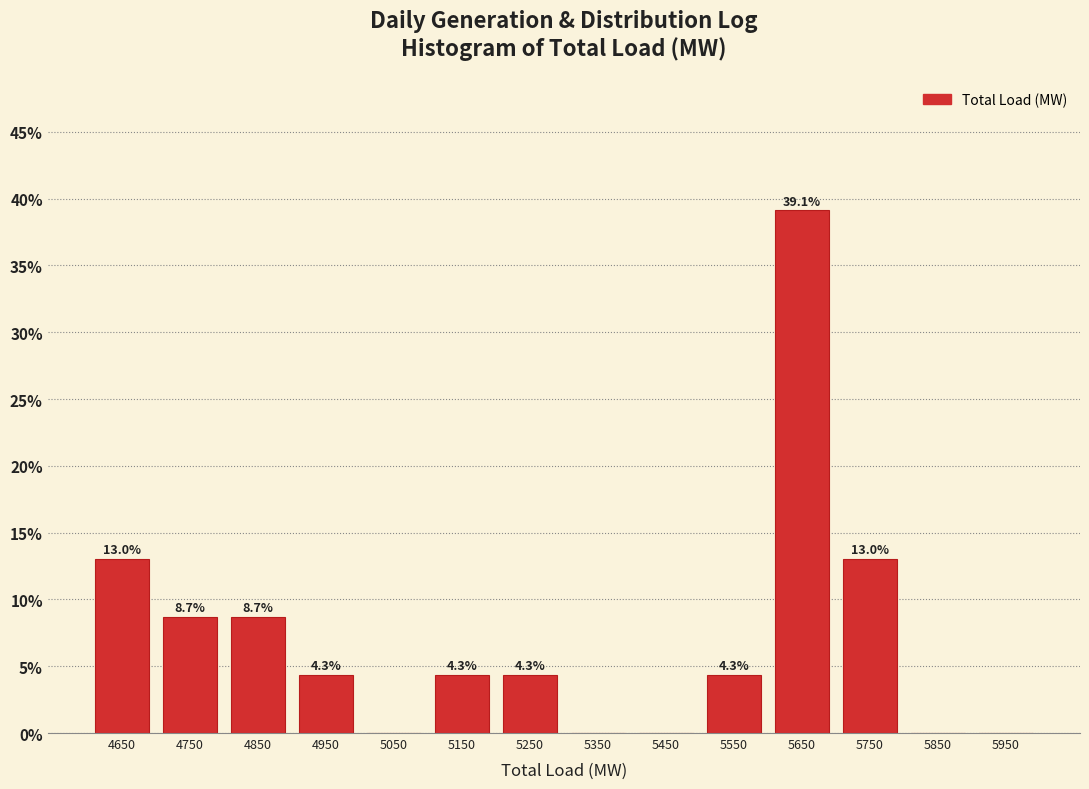

Over which range of the x-axis is the bar tallest?

5600 to 5700